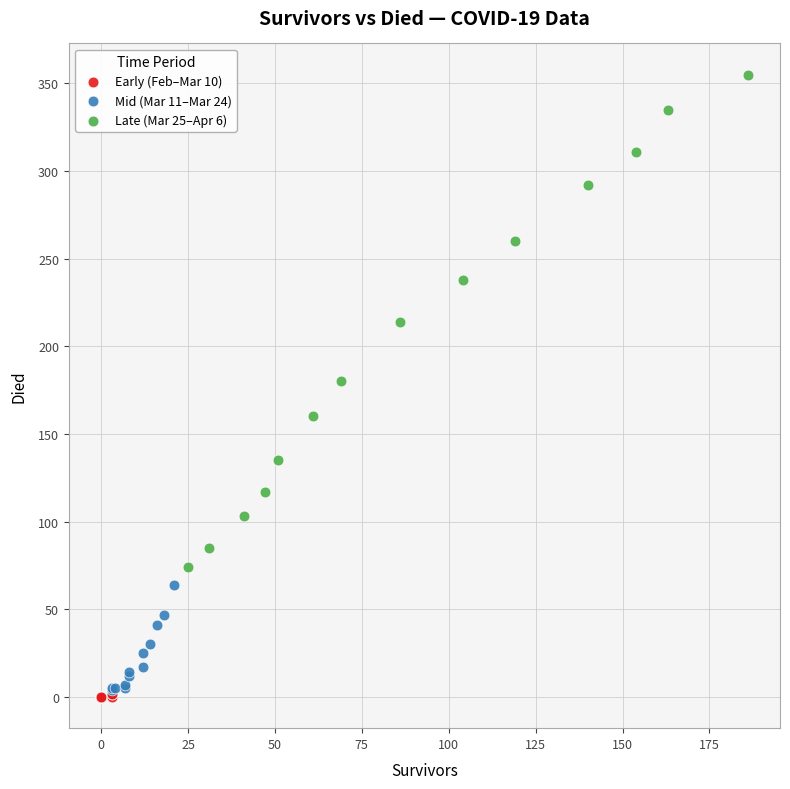

Which series has the largest Y range (max minus min)?

Late (Mar 25–Apr 6)